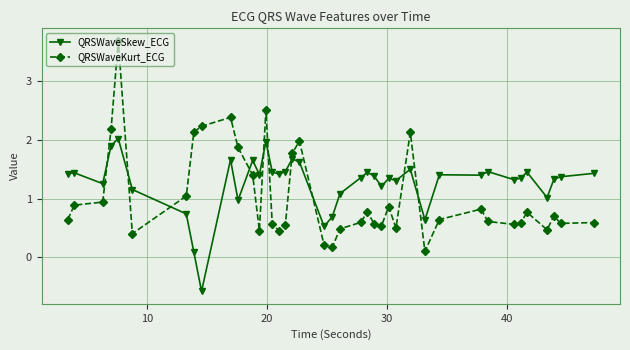

Which series has the widest spread of values?

QRSWaveKurt_ECG